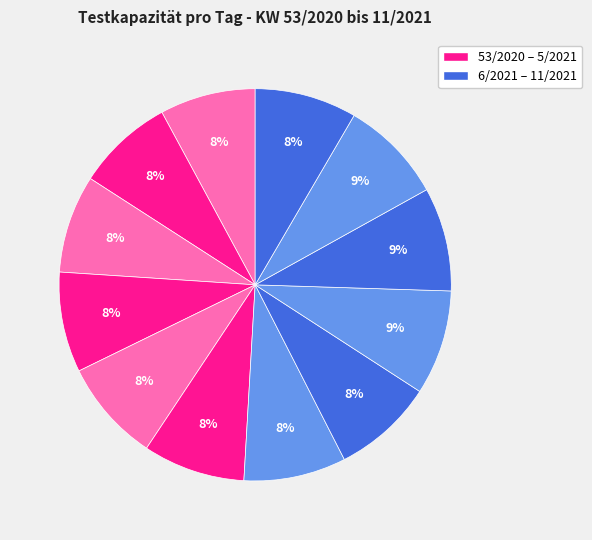

How many slices are in this pie chart?

12